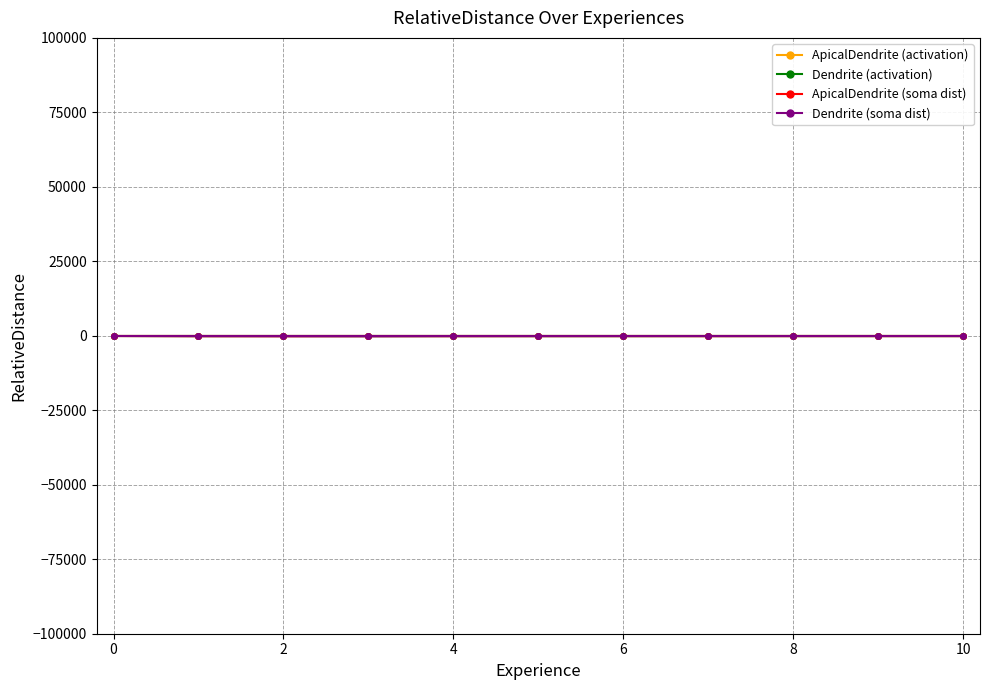

What is the average value of the ApicalDendrite mean activation series?

158.8